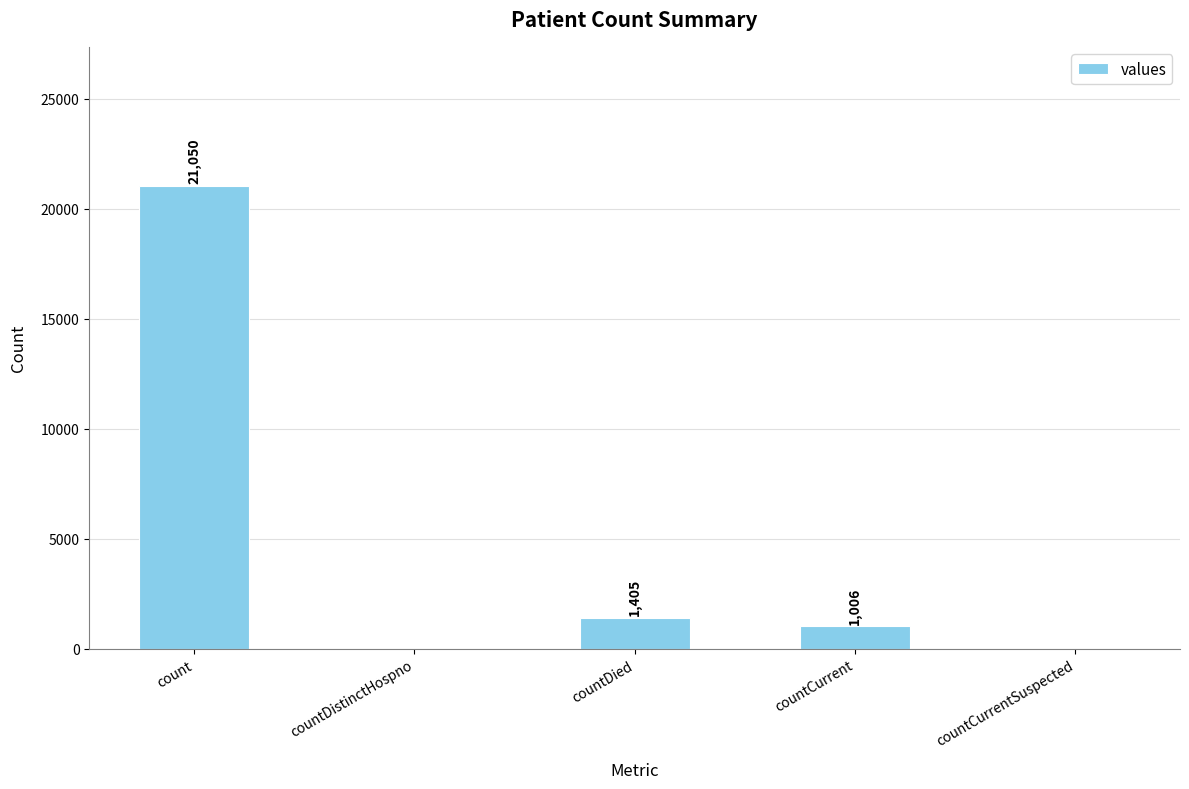

Reading left to right, list all the values displayed in this chart.

count=21050	countDistinctHospno=0	countDied=1405	countCurrent=1006	countCurrentSuspected=0